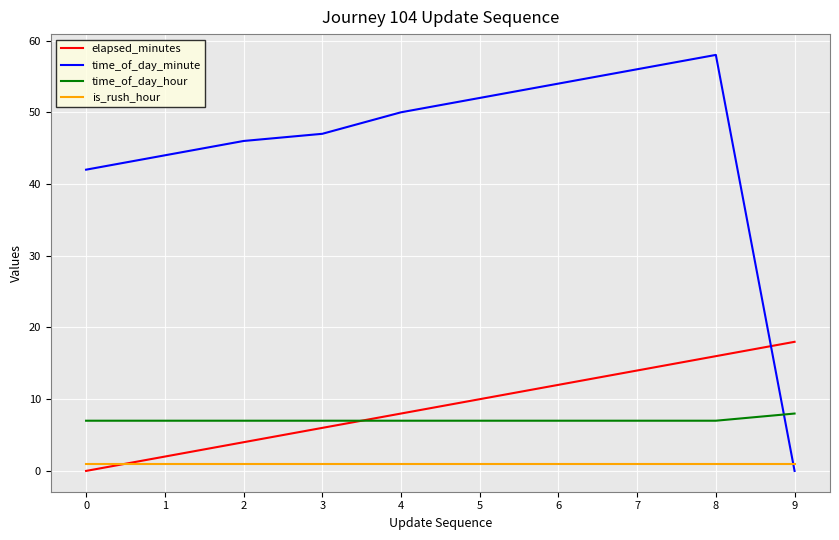

Which series has the largest range (max minus min)?

time_of_day_minute